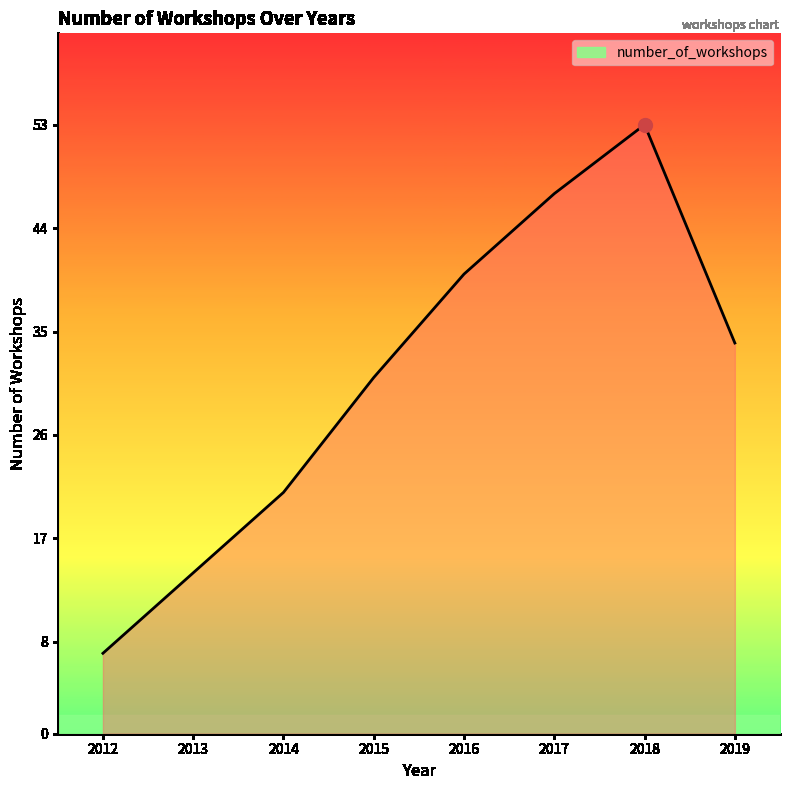

Does the chart display data point markers on the line(s)?

No